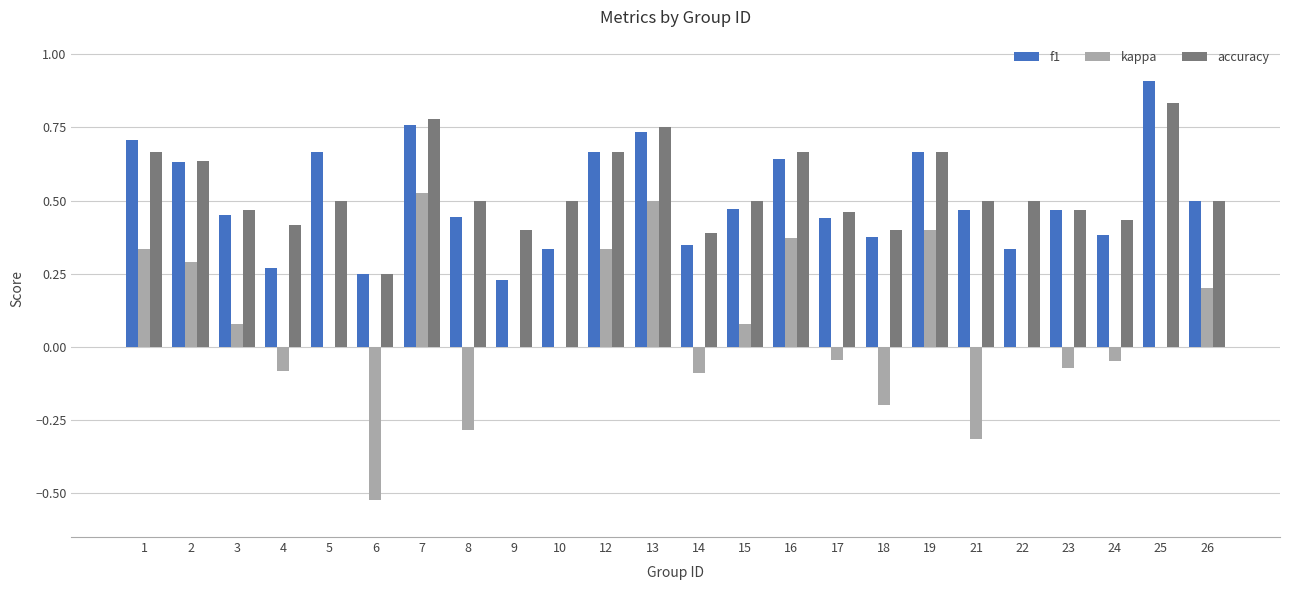

Between 12 and 23, which series saw the biggest shift?

kappa